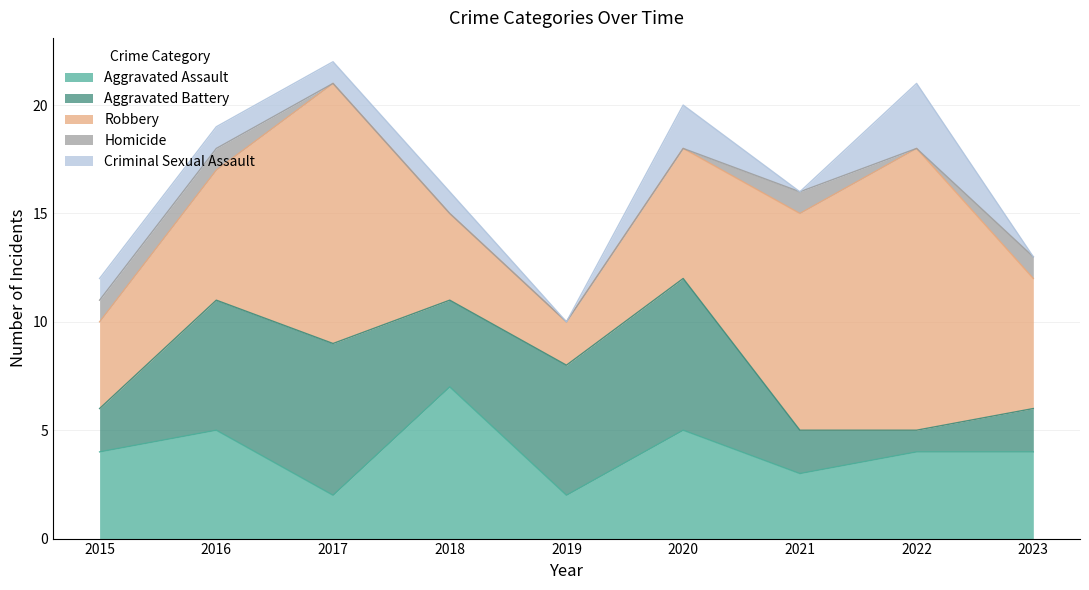

Is it true that Aggravated Battery equals 6 at 2016?

True